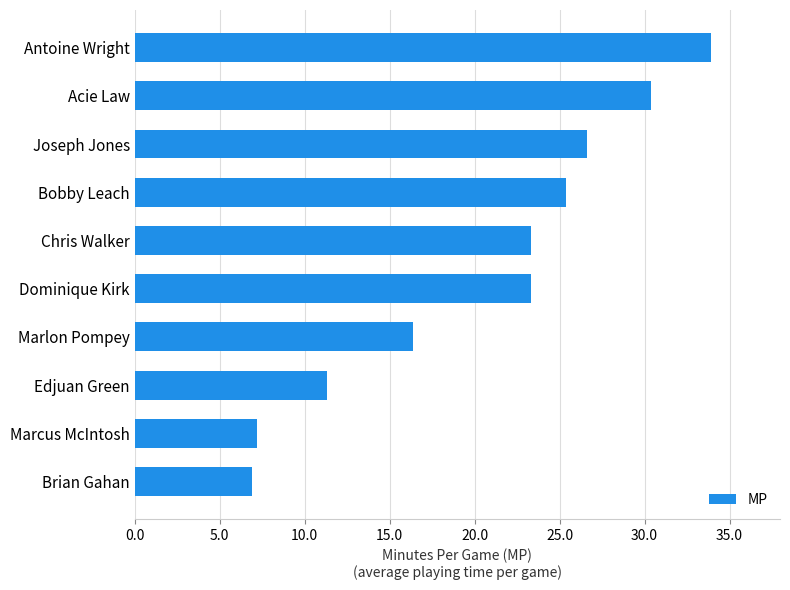

What is the change in value from Chris Walker to Bobby Leach?

+2.1